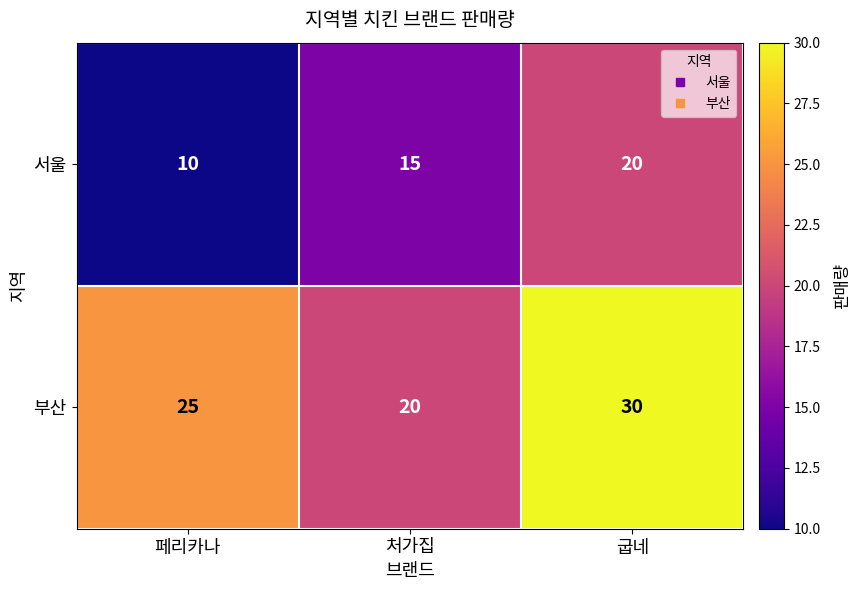

The value of 부산 at 굽네 is 30. True or false?

True